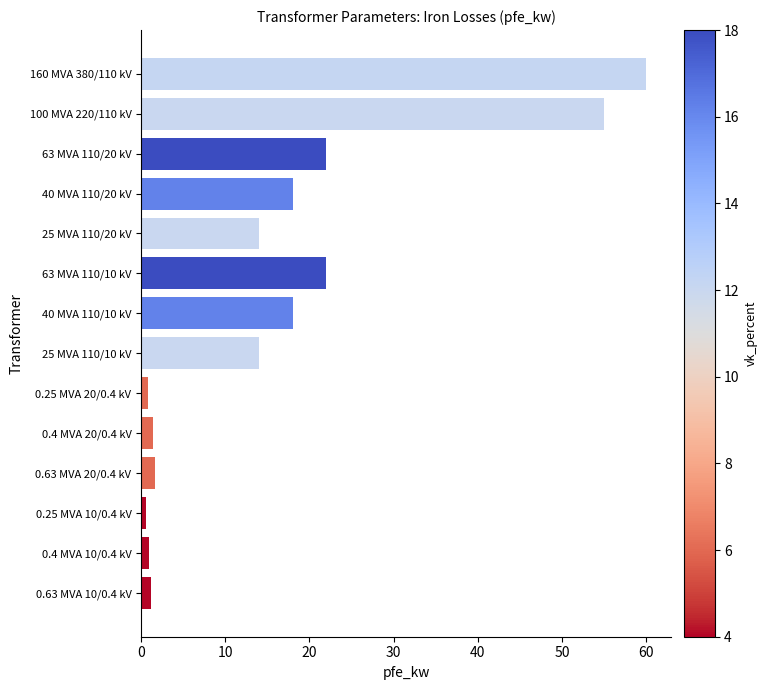

The chart shows a value of 88.7 at 160 MVA 380/110 kV. True or false?

False